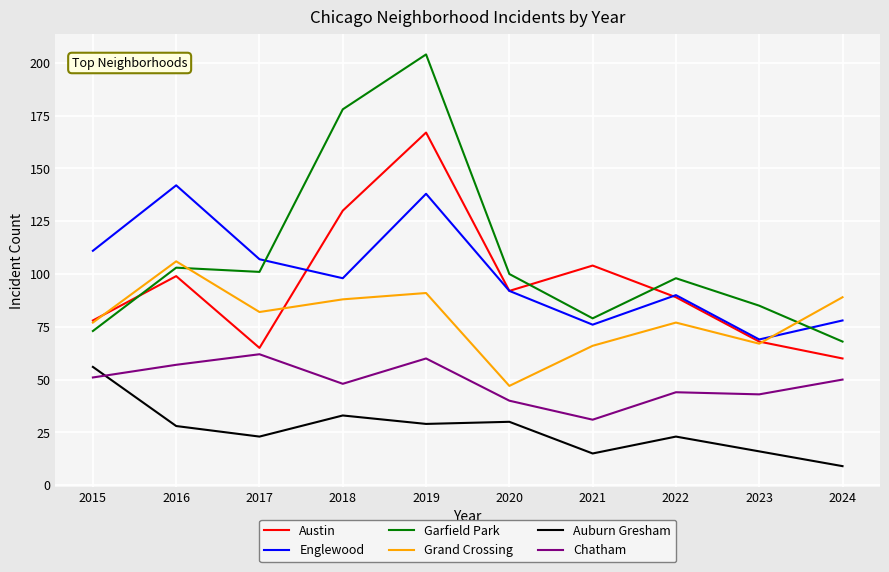

What are all the series names shown in the legend?

Austin, Englewood, Garfield Park, Grand Crossing, Auburn Gresham, Chatham